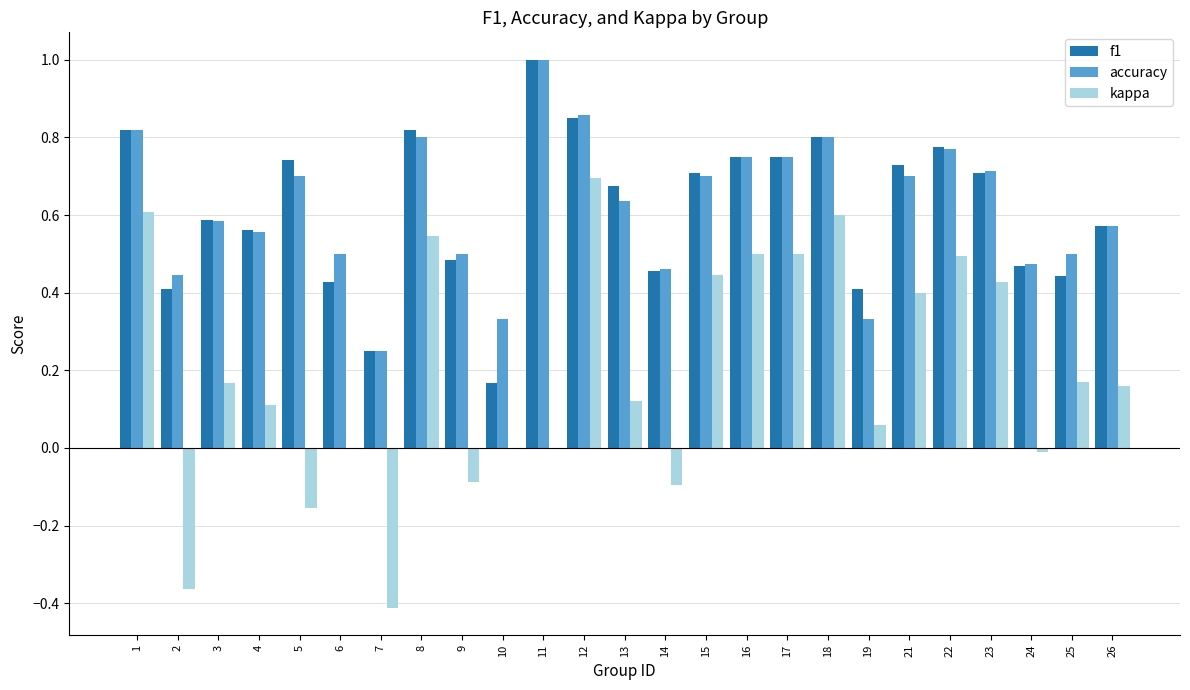

Which series changed the most between 6 and 8?

kappa